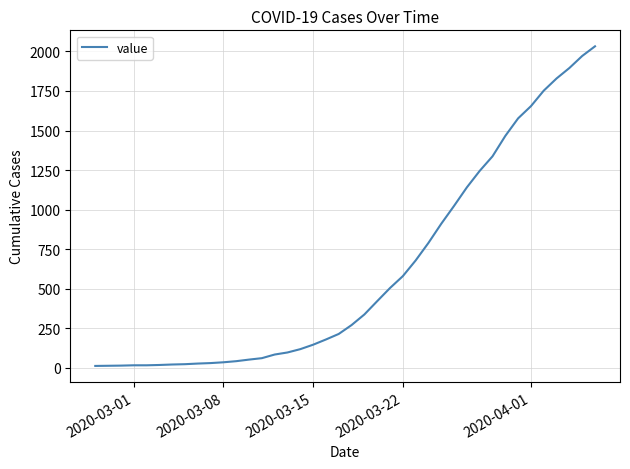

How many distinct data groups are displayed?

1